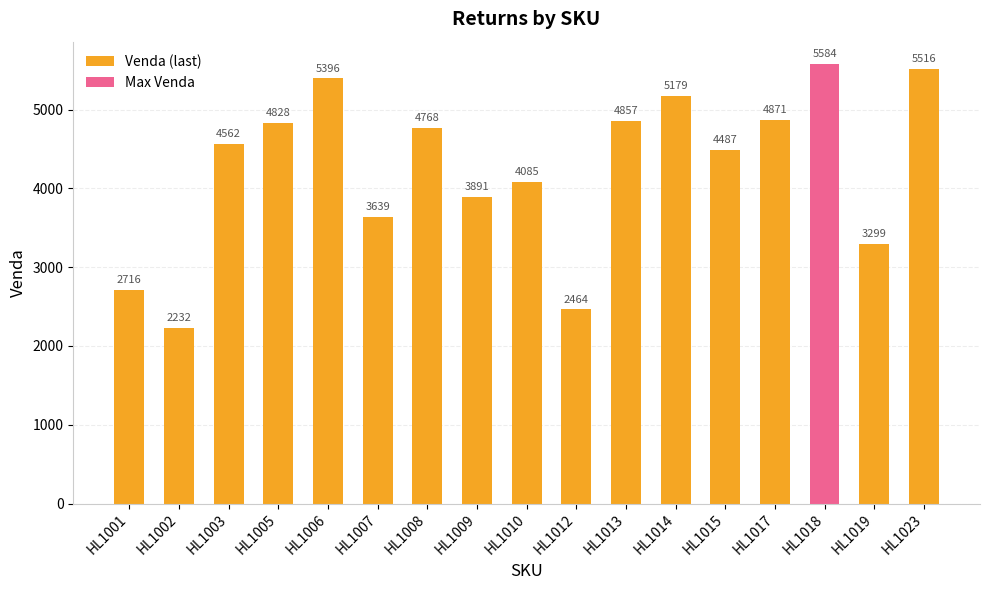

What is the total value across all series at HL1012?

2464